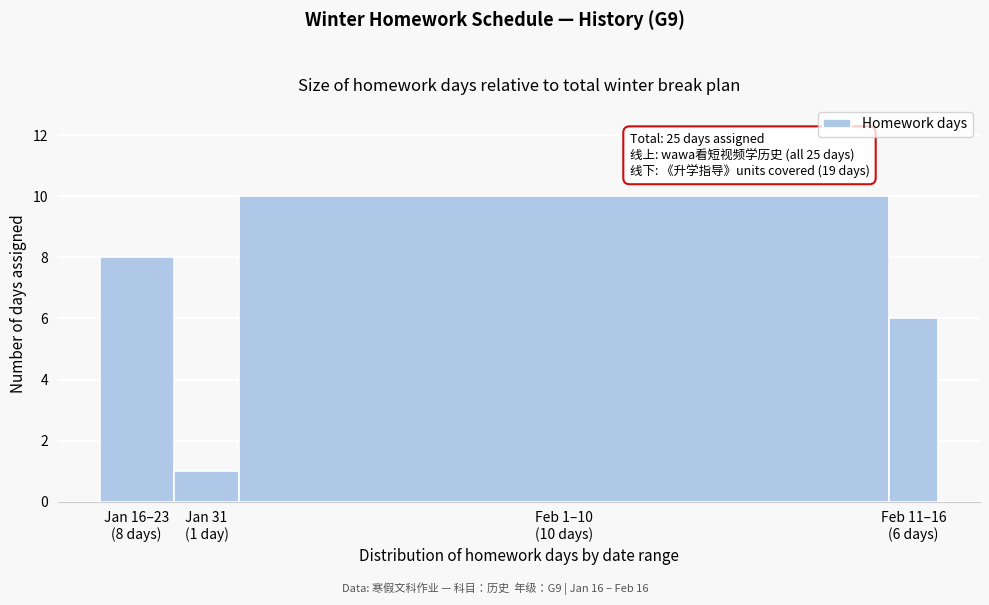

Reading left to right, extract all data points from this chart.

8	1	10	6